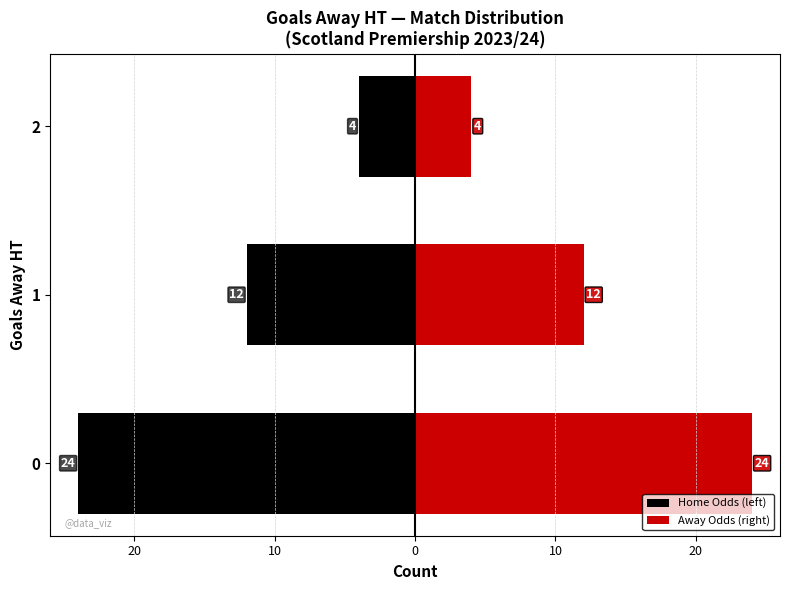

How many Home Odds (left) values are between -24 and -4?

3